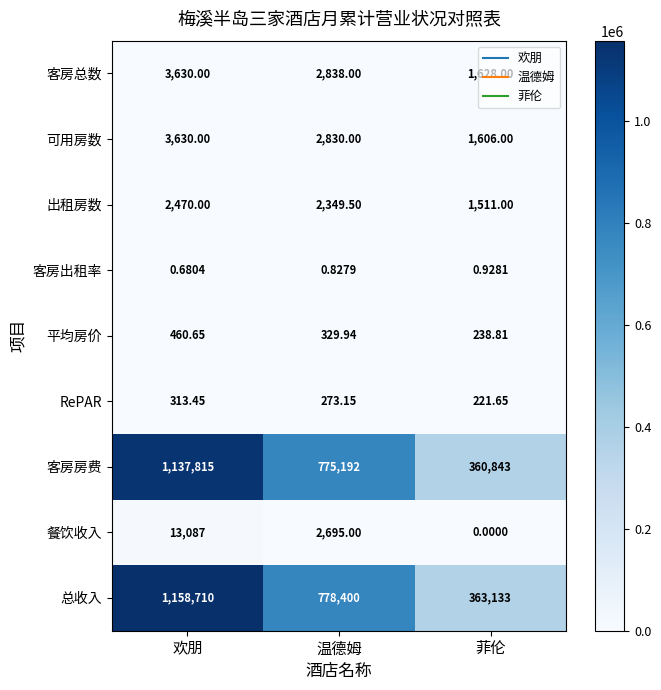

Which series has the largest total across all categories?

总收入